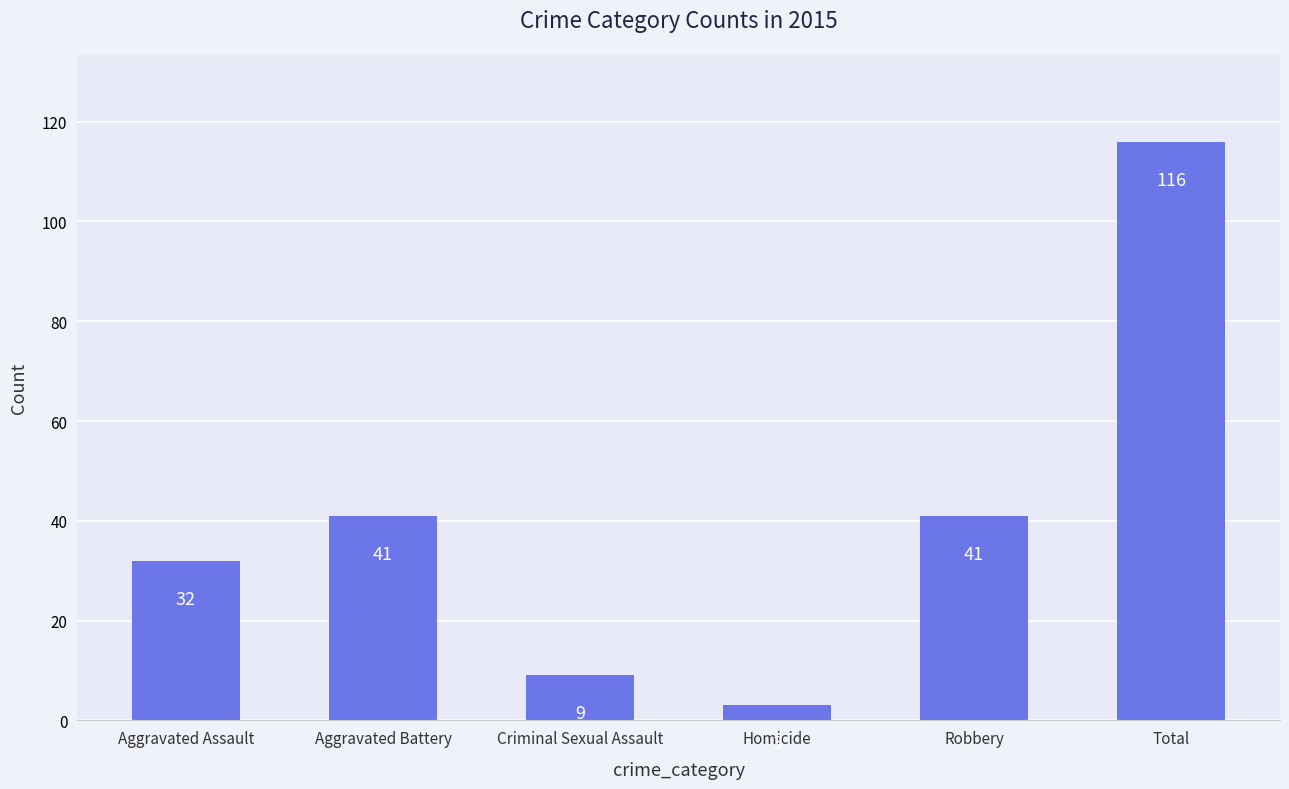

What is the average value?

40